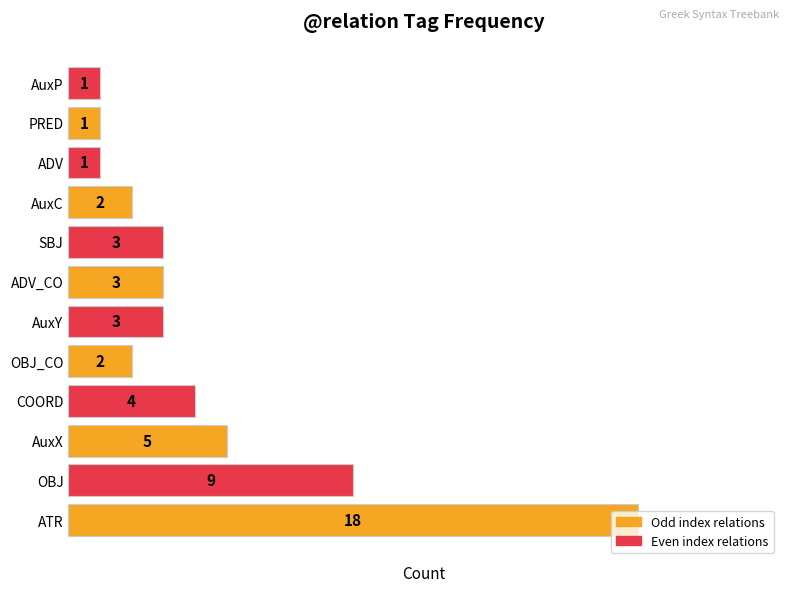

What is the sum of the values at ADV and SBJ?

4